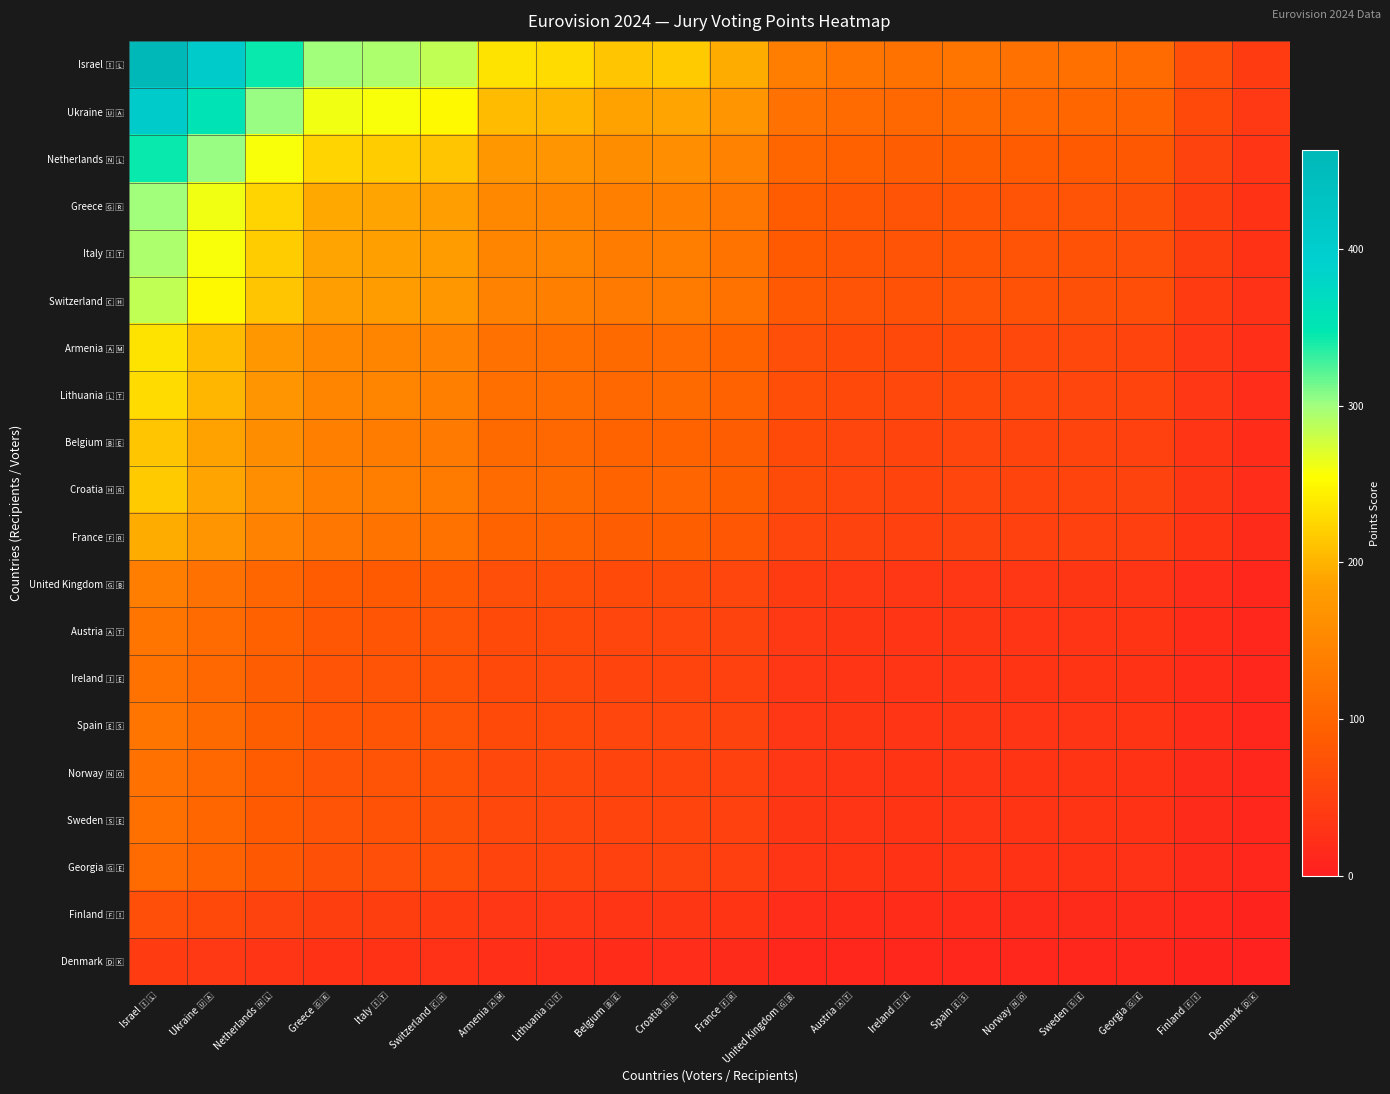

How many data points does each series have?

20